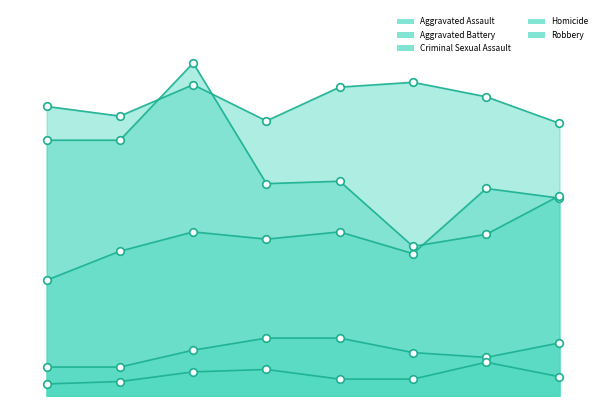

What is the total value across all series at 3?

302